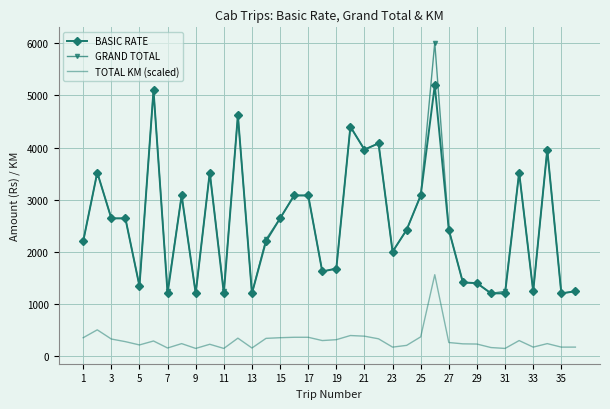

List the series in order of their peak value, lowest first.

TOTAL KM (scaled), BASIC RATE, GRAND TOTAL